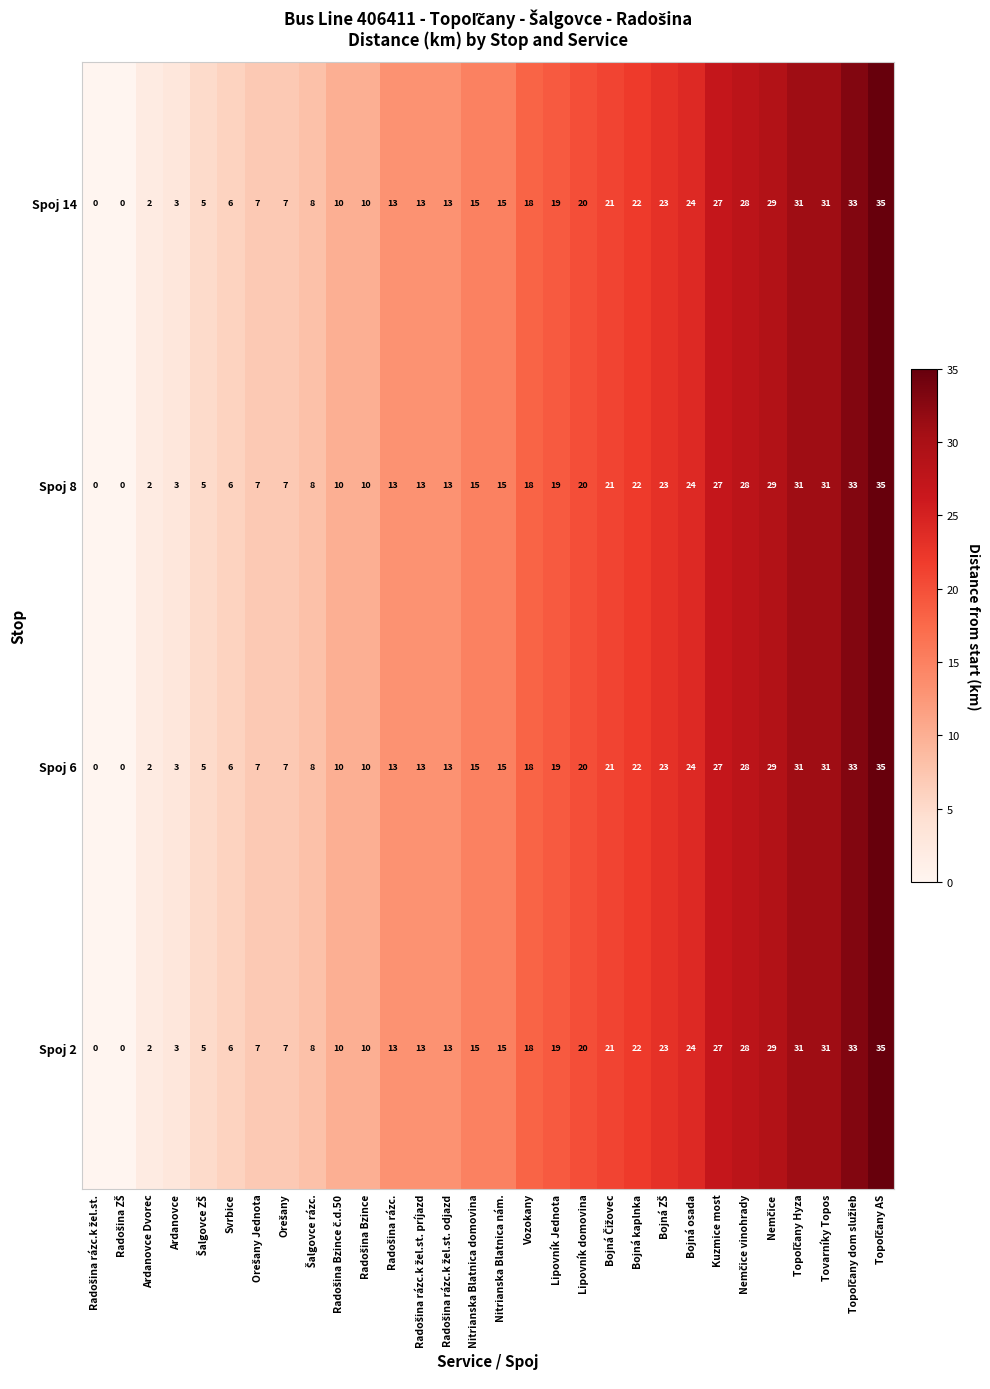

Read the Spoj 2 value at Bojná osada, to the nearest 10.

20